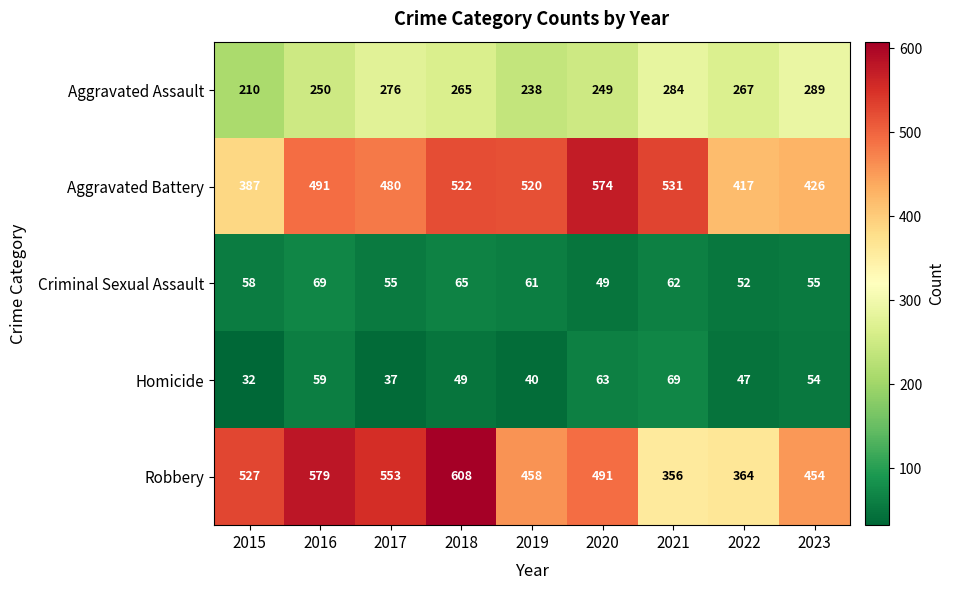

Between 2015 and 2020, which series saw the biggest shift?

Aggravated Battery